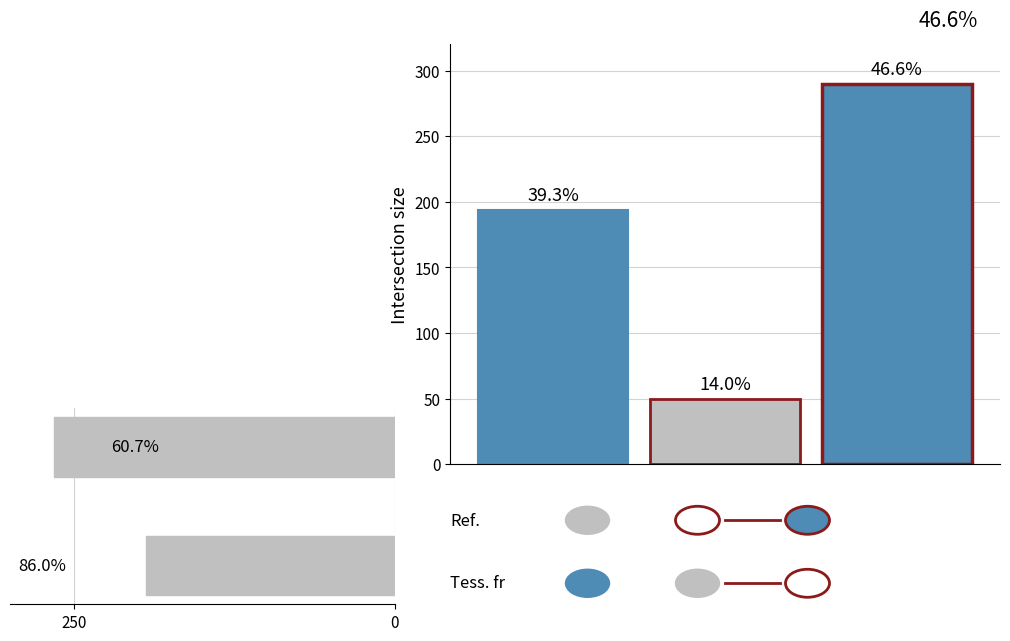

What is the sum of the values at 0 and 250?

460